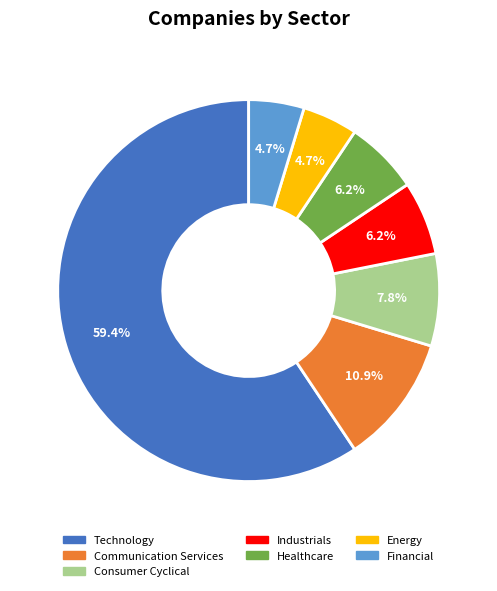

Which slice represents more than half of the pie?

Technology